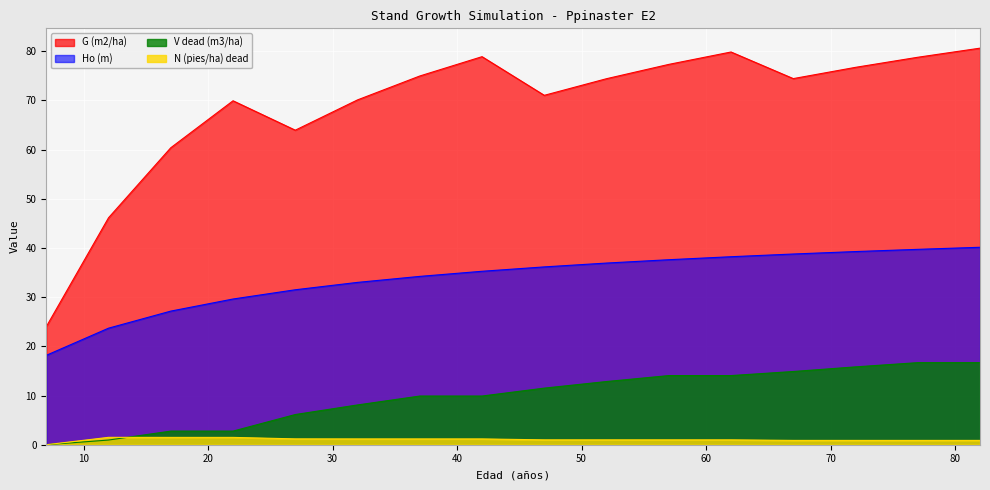

Which series has the largest total across all categories?

G (m2/ha)